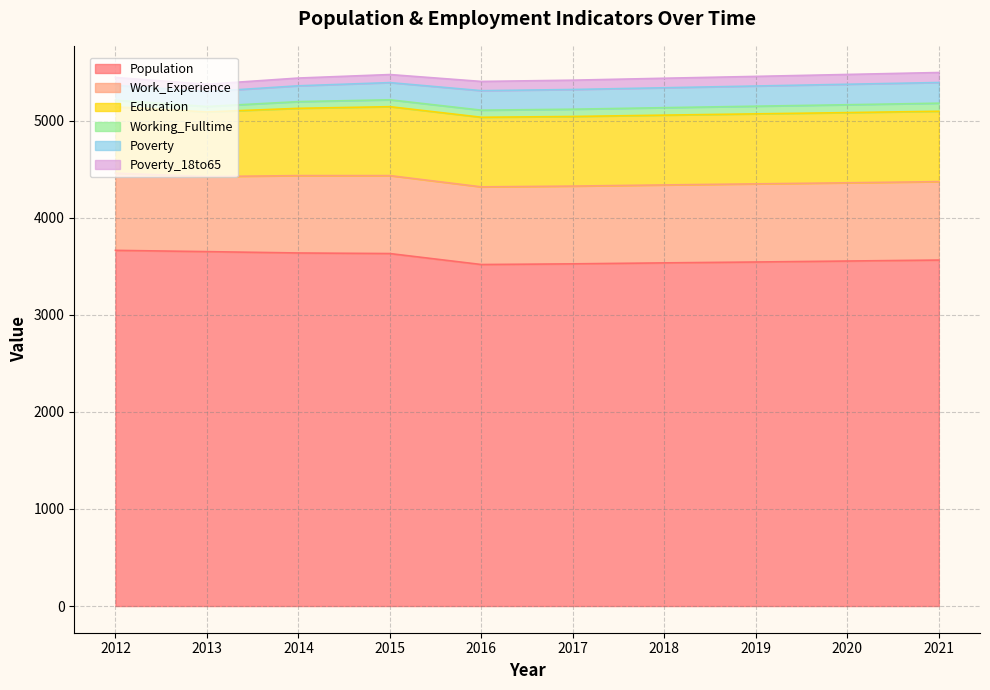

Rank the series by their maximum value, from lowest to highest.

Working_Fulltime, Poverty_18to65, Poverty, Education, Work_Experience, Population